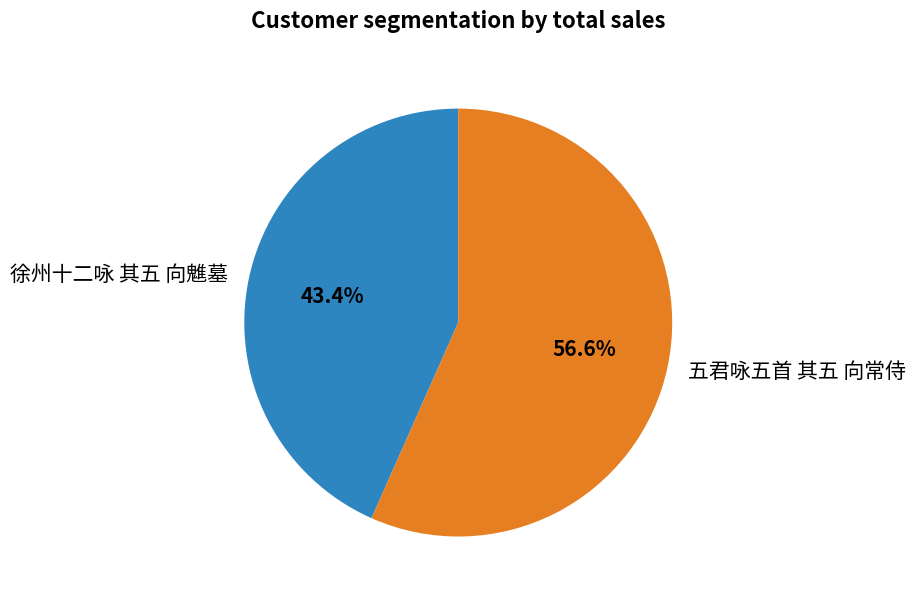

What percentage do 徐州十二咏 其五 向魋墓 and 五君咏五首 其五 向常侍 together represent?

100.0%